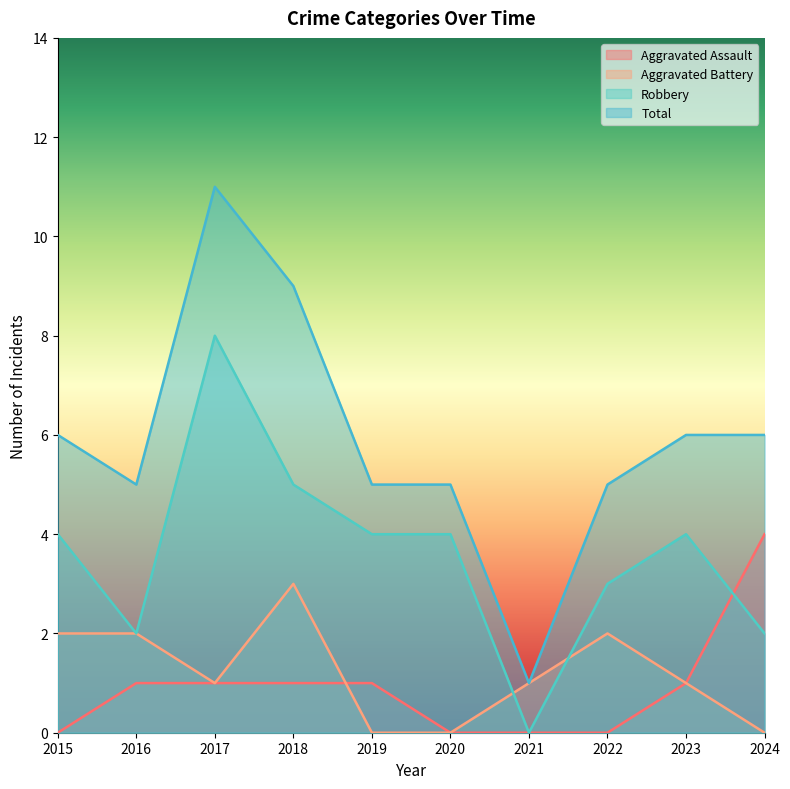

At 2024, list the series in order from smallest to largest.

Aggravated Battery, Robbery, Aggravated Assault, Total